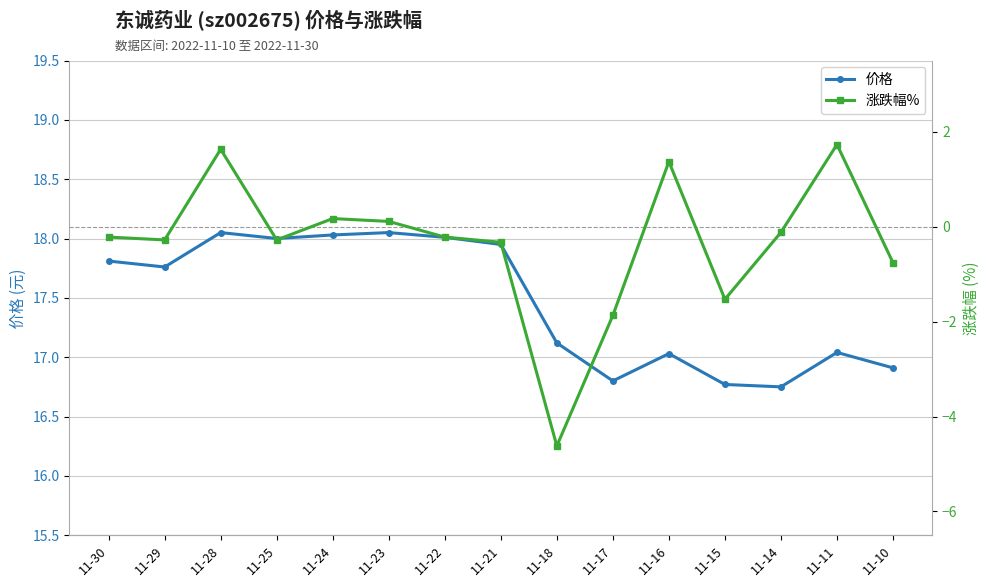

In 涨跌幅%, how many points are lower than both neighbors (excluding endpoints)?

4